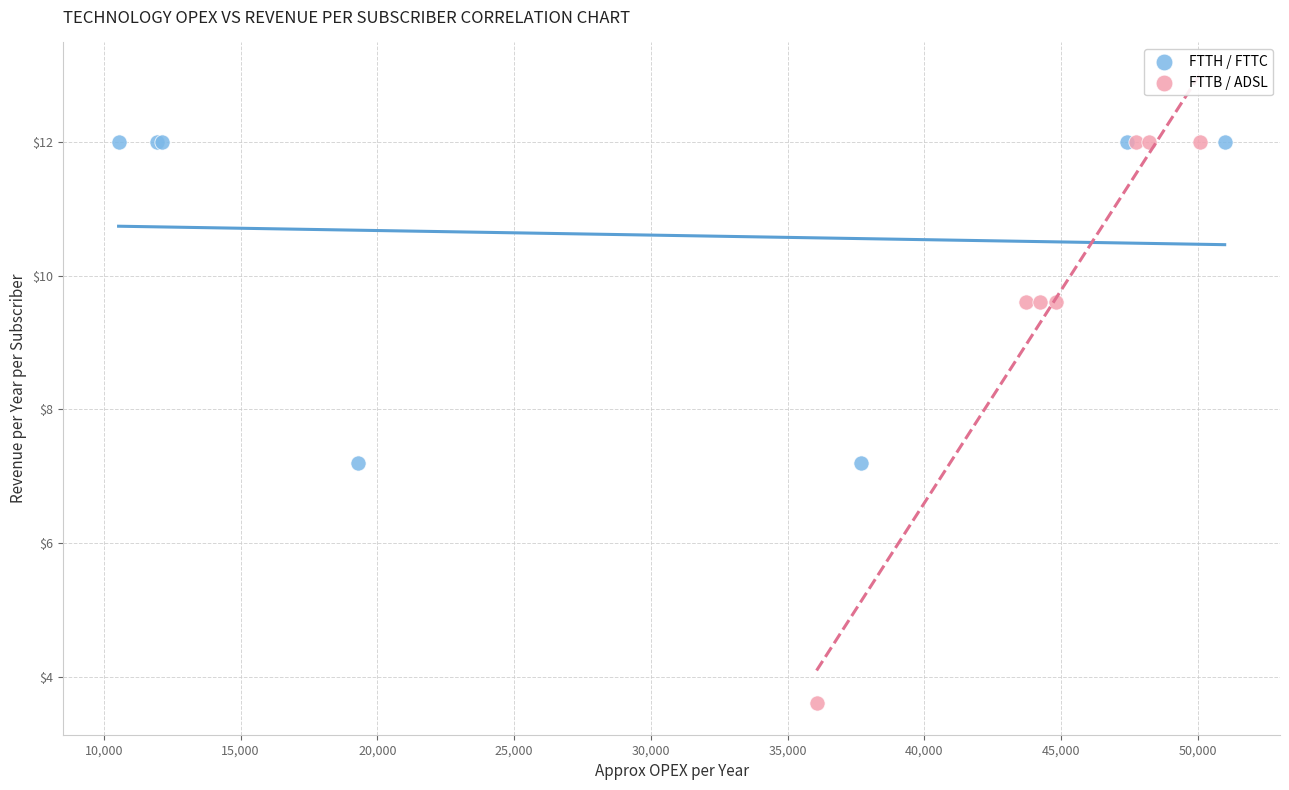

Which series has the largest Y range (max minus min)?

FTTB / ADSL